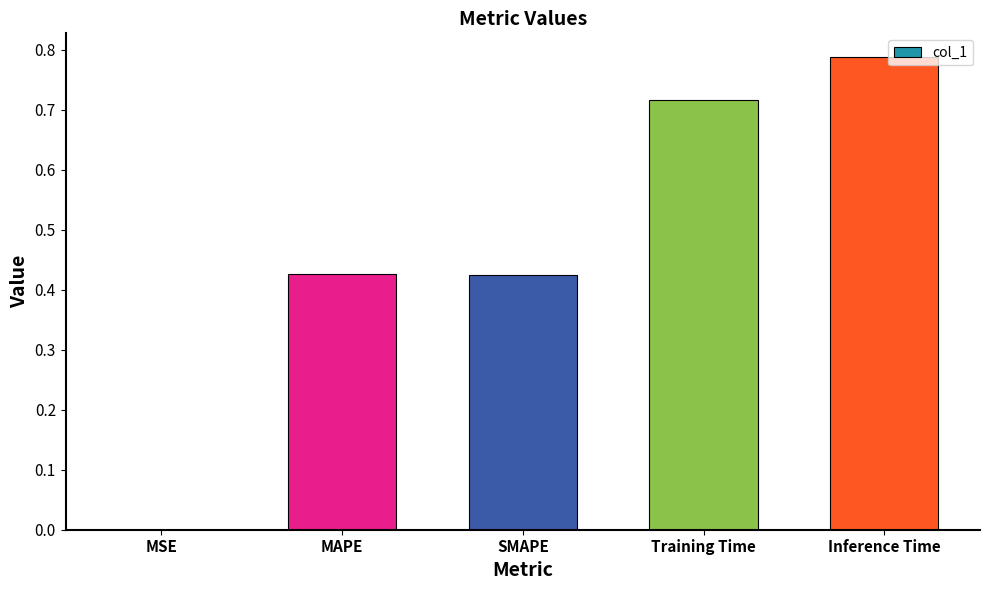

The chart shows a value of 0.2 at Training Time. True or false?

False